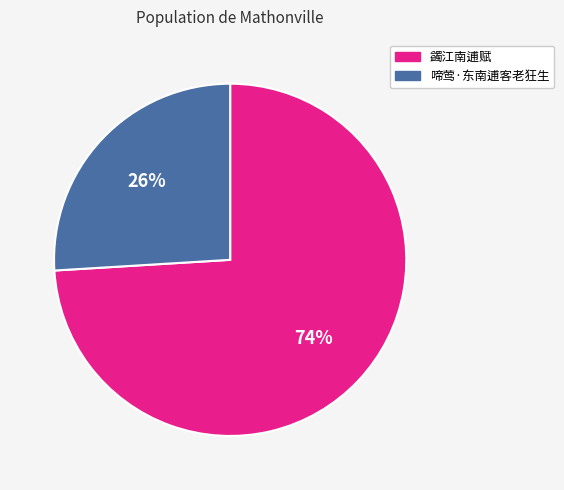

True or false: 蠲江南逋赋 accounts for 81% of the total.

False